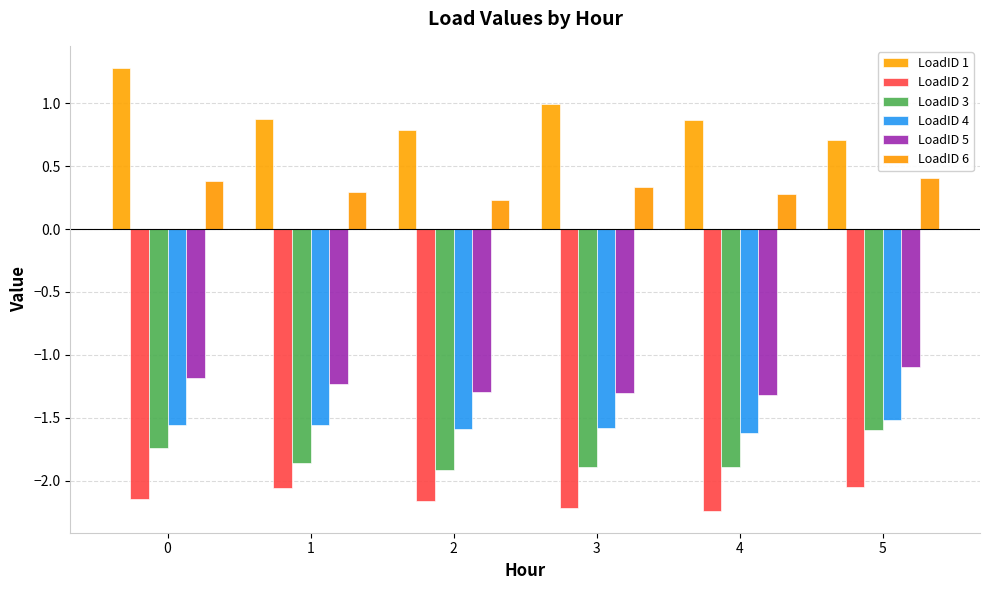

Is the value of LoadID 4 at 1 greater than the value of LoadID 5 at 3?

No